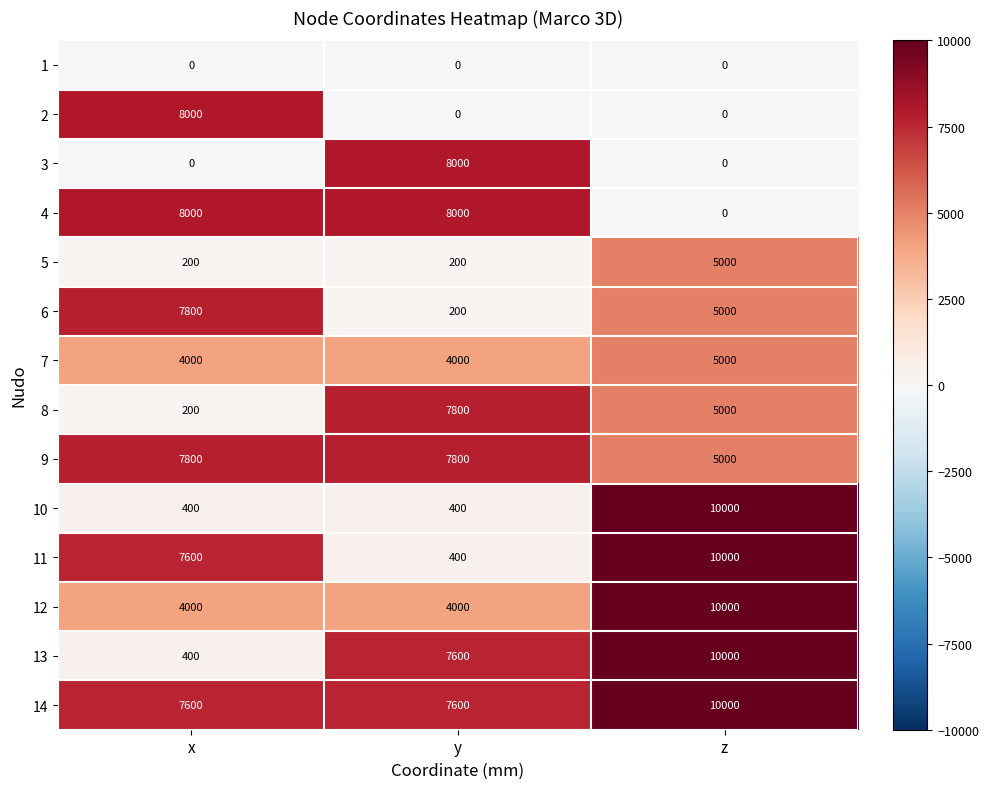

What is the difference between the 6 values at x and z?

2800